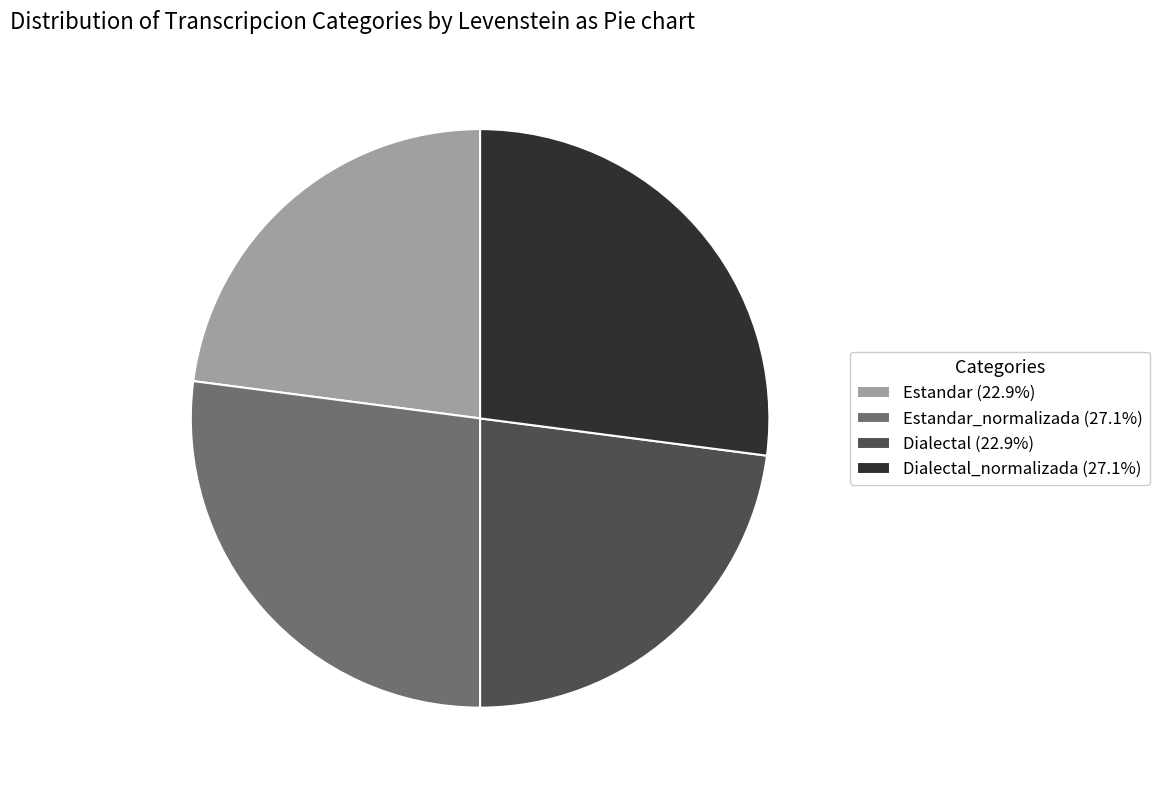

What is the ratio of the value at Dialectal (22.9%) to the value at Estandar_normalizada (27.1%)?

0.8